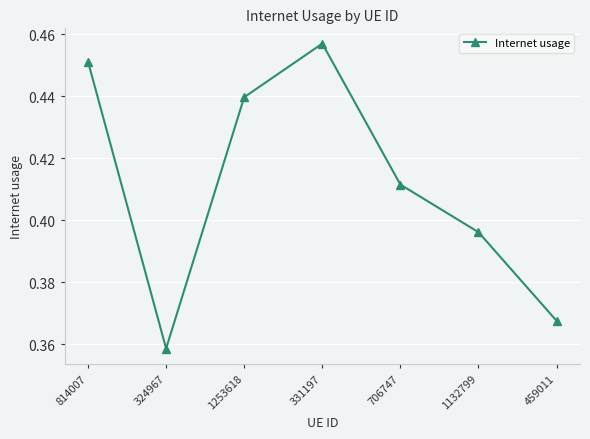

Where is the first local minimum?

324967